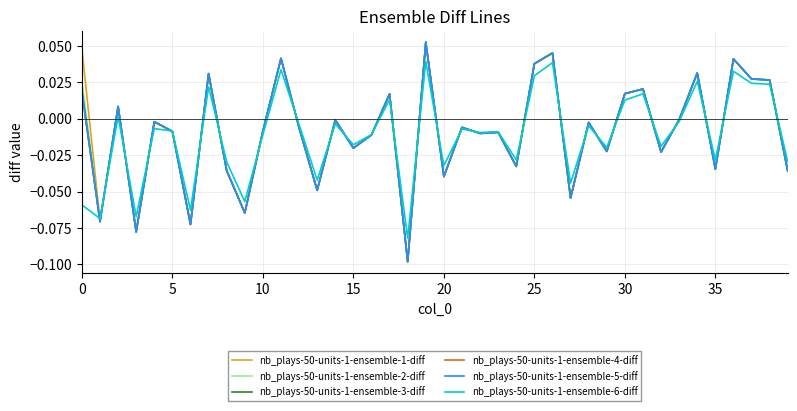

What are all the series names shown in the legend?

nb_plays-50-units-1-ensemble-1-diff, nb_plays-50-units-1-ensemble-2-diff, nb_plays-50-units-1-ensemble-3-diff, nb_plays-50-units-1-ensemble-4-diff, nb_plays-50-units-1-ensemble-5-diff, nb_plays-50-units-1-ensemble-6-diff